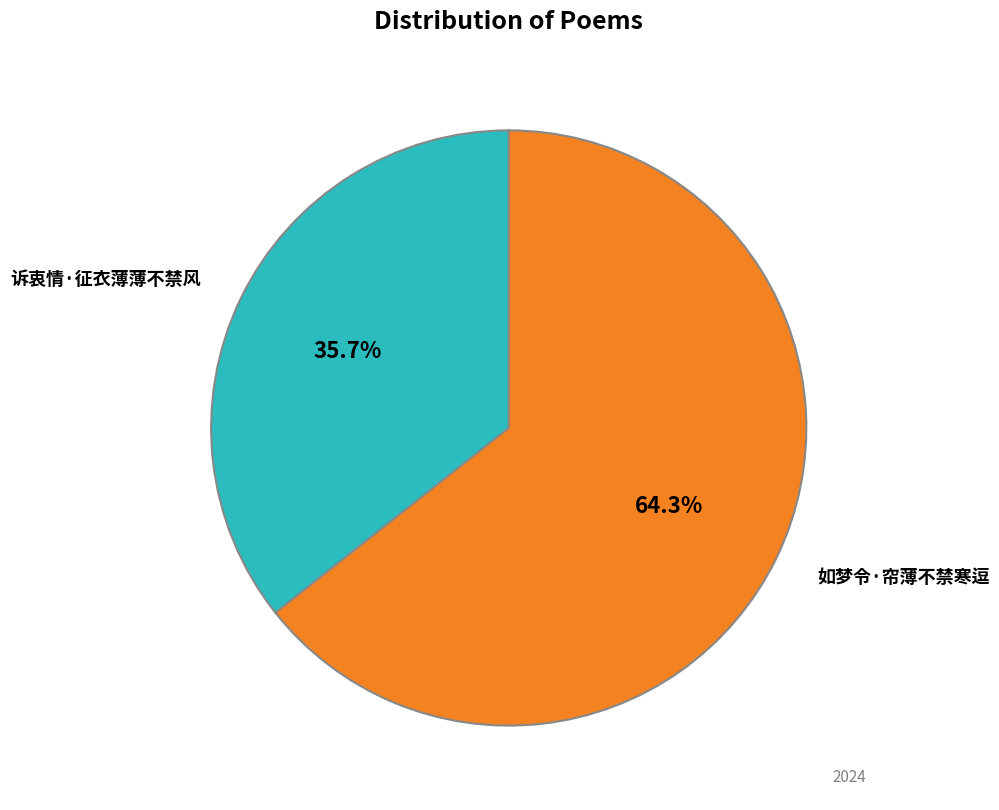

What percentage is NOT represented by 诉衷情·征衣薄薄不禁风?

64.3%